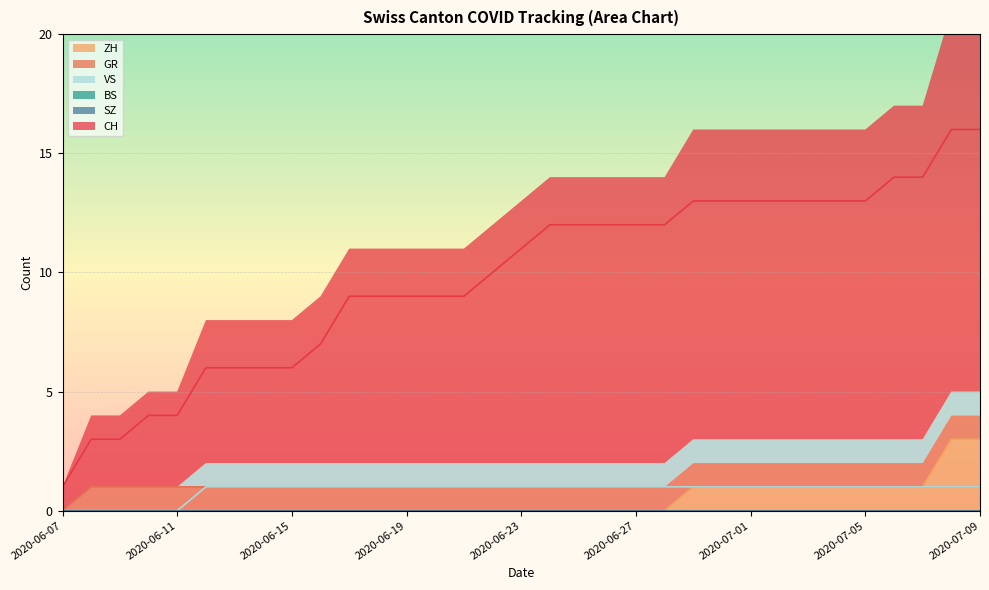

What is the label of the 22nd point from the right?

2020-06-18